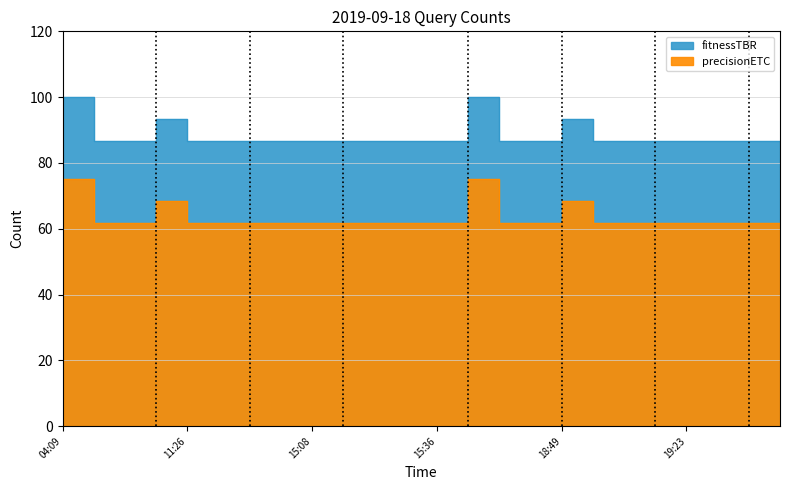

What is the sum of all fitnessTBR values?

2120.0